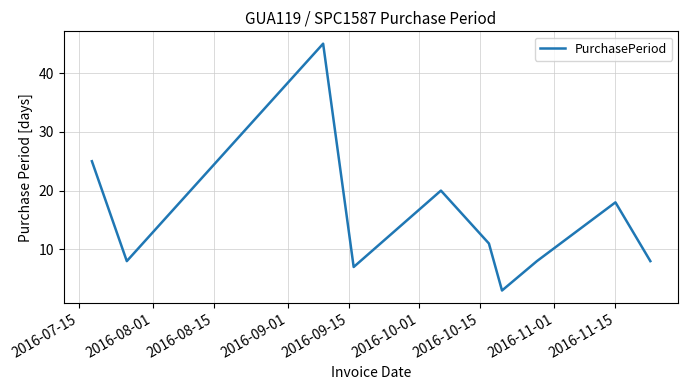

What is the difference between the maximum and minimum values?

42